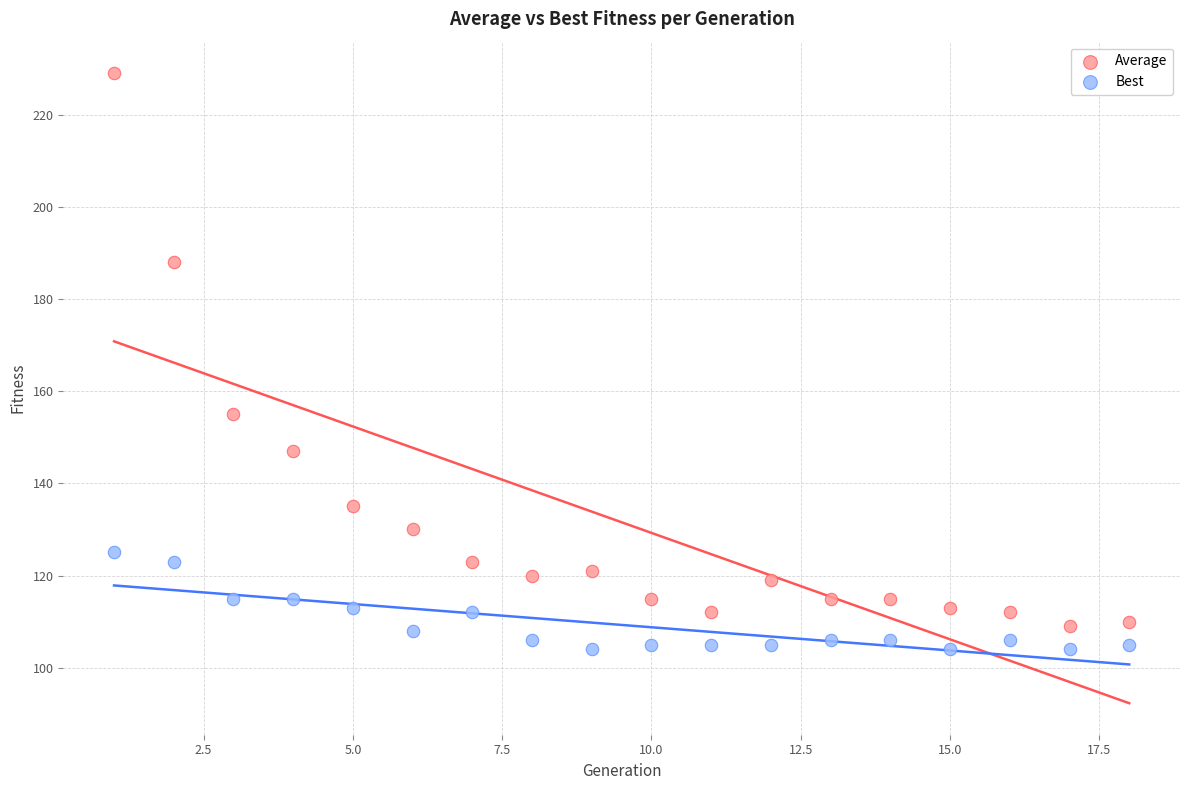

What are all the series names shown in the legend?

Average, Best